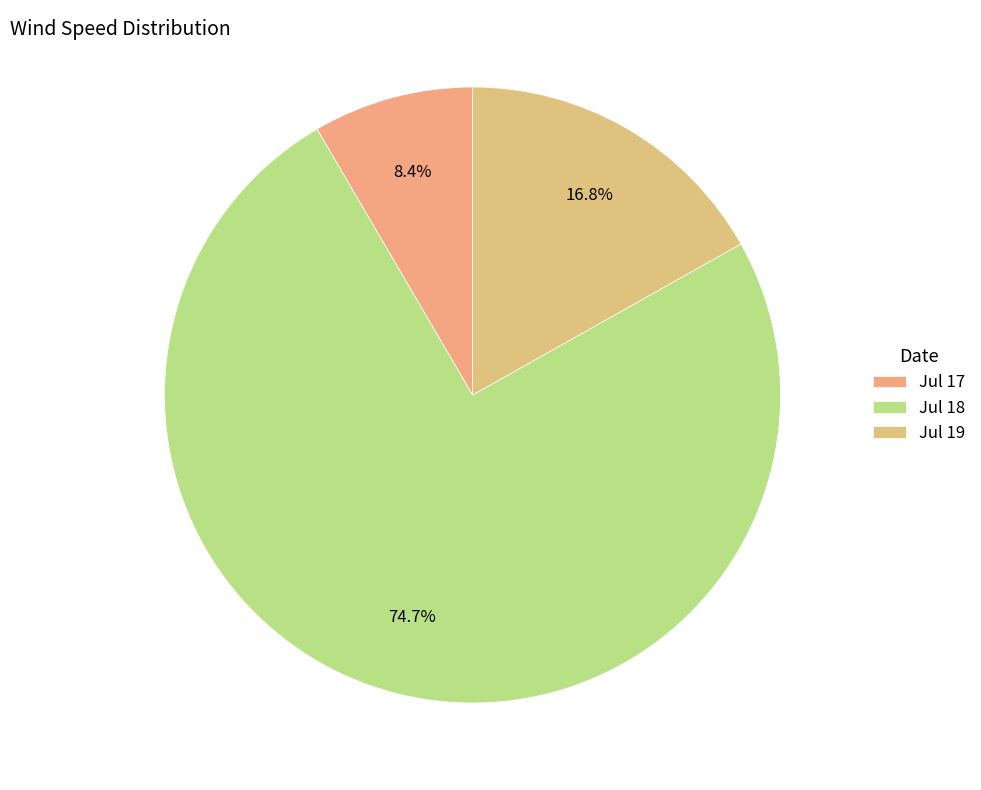

What is the smallest slice in the pie chart?

Jul 17